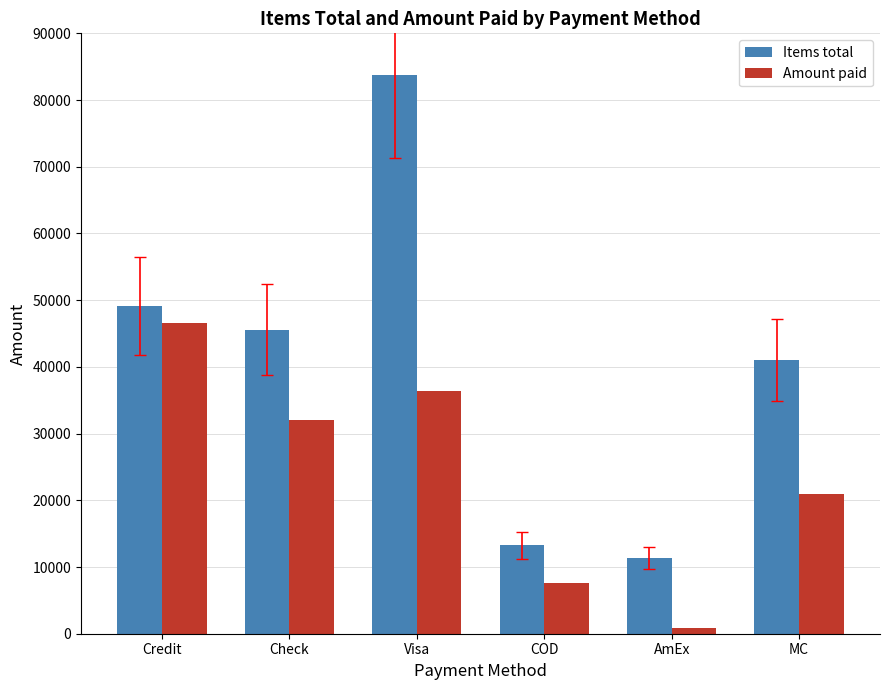

How many data points in Amount paid are less than 31986?

3